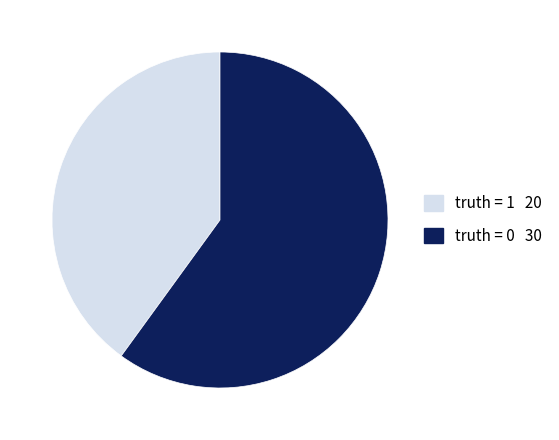

Rank the categories by value from lowest to highest.

truth = 1, truth = 0